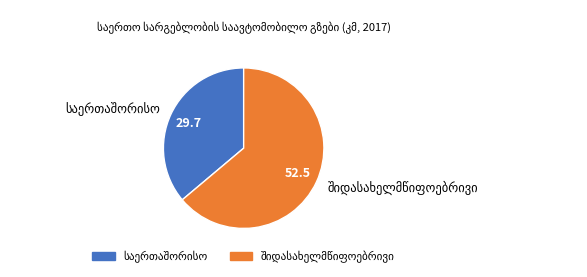

Is there any slice that represents more than half of the pie?

Yes